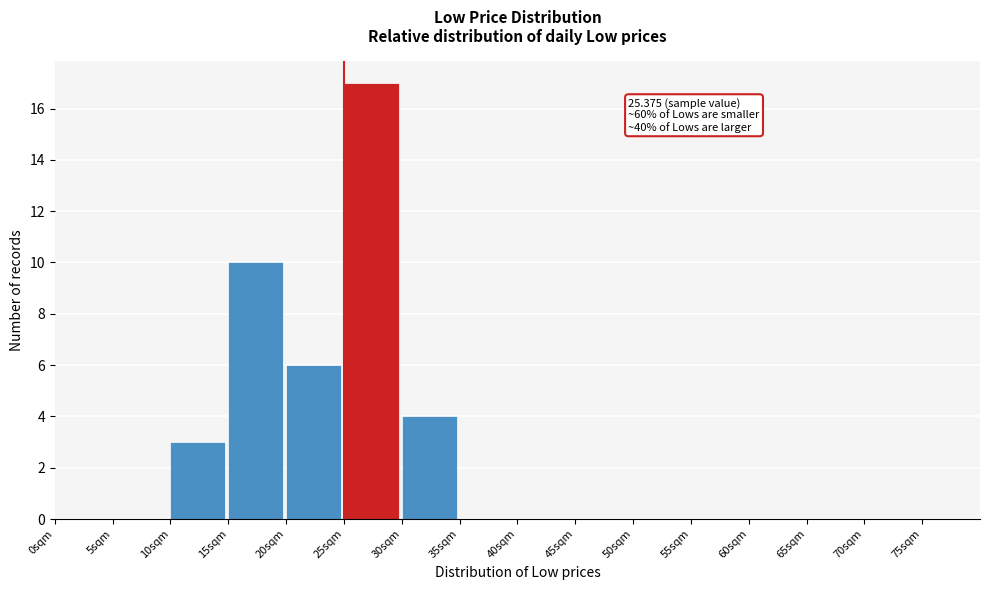

Over which range of the x-axis is the bar tallest?

25 to 30